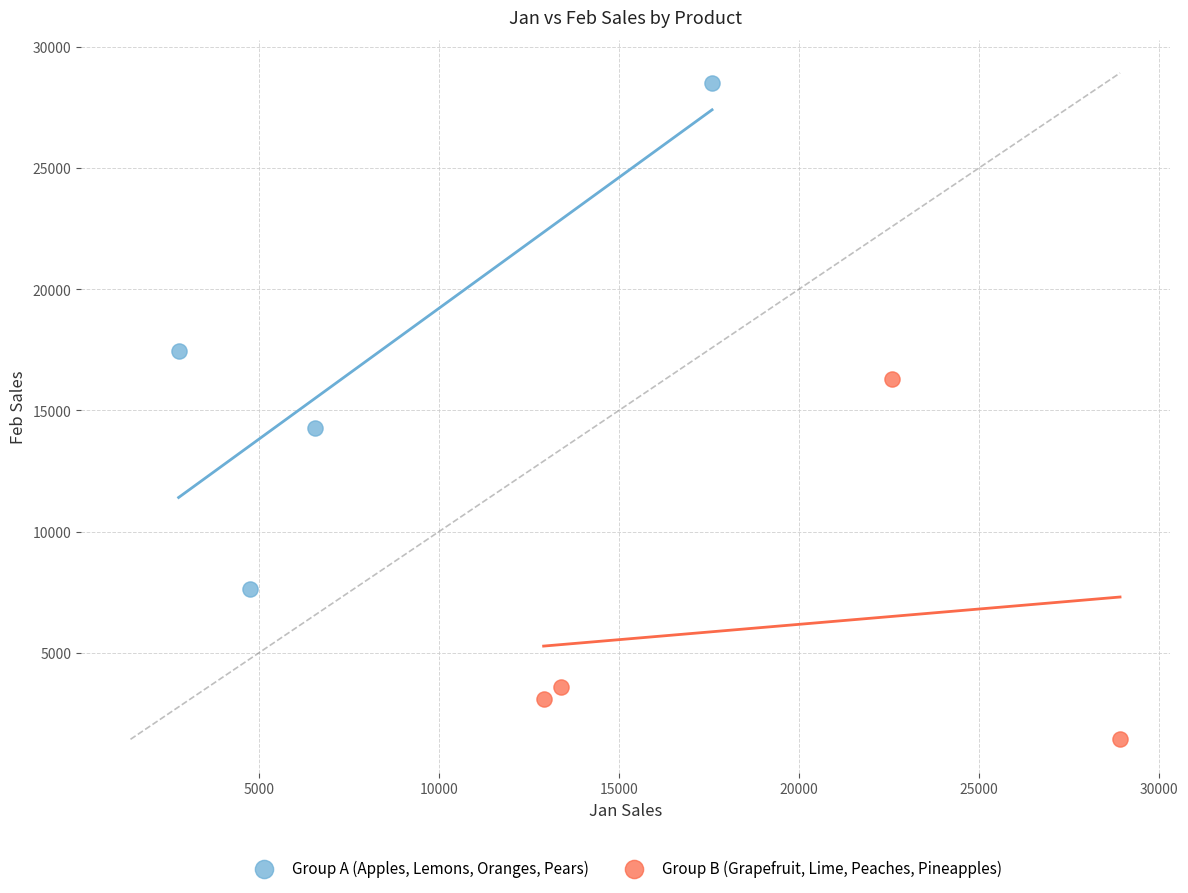

What are all the series names shown in the legend?

Group A (Apples, Lemons, Oranges, Pears), Group B (Grapefruit, Lime, Peaches, Pineapples)